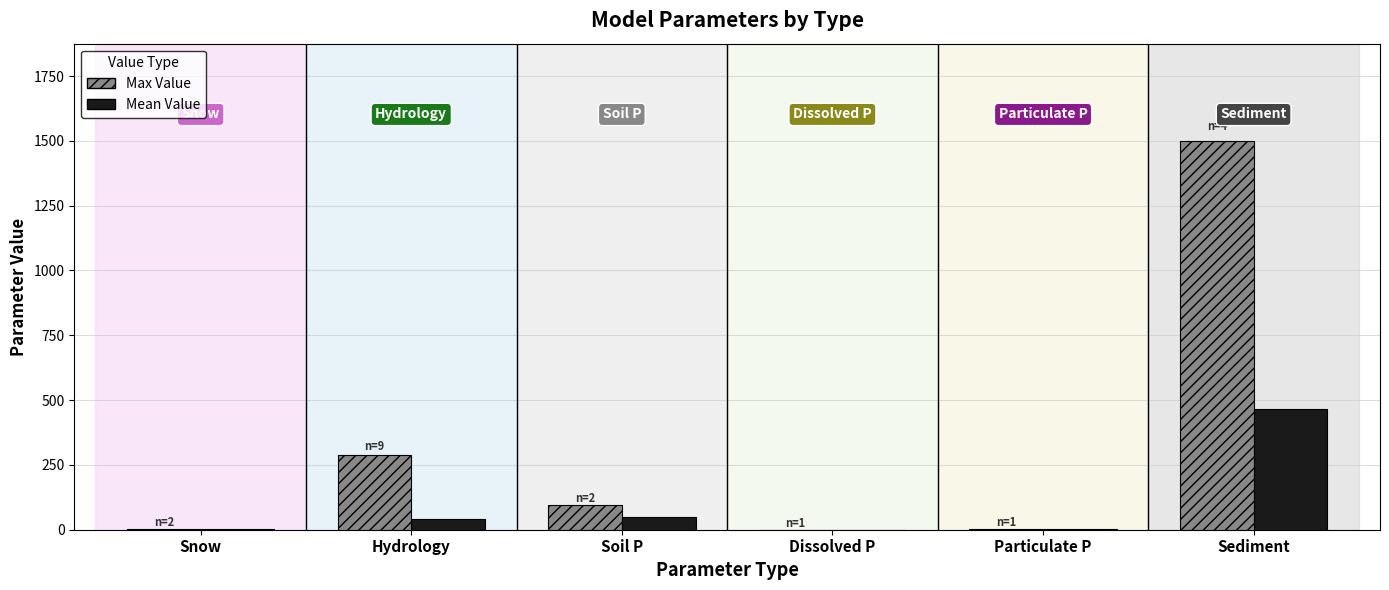

Which series has the largest range (max minus min)?

Max Value